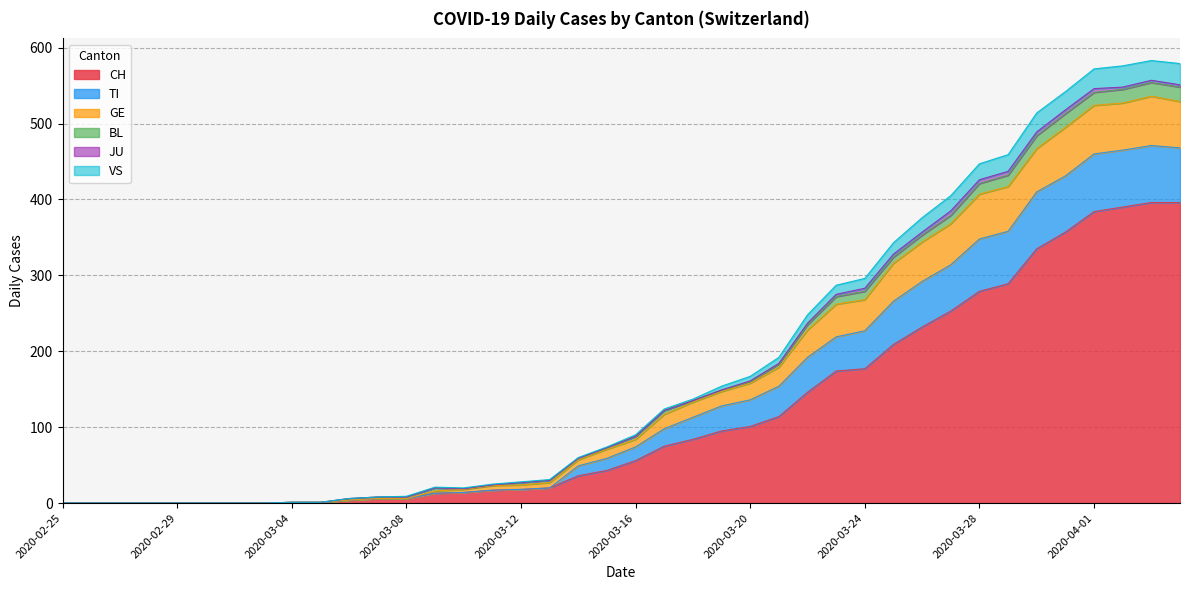

Which category has the highest value in the VS series?

2020-04-03